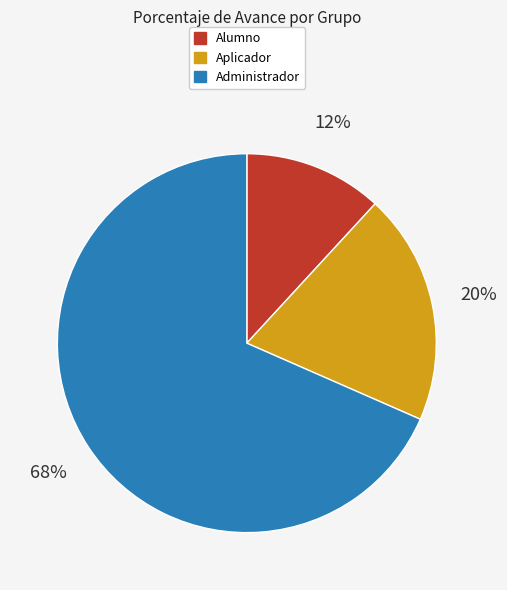

Is it true that Aplicador is 20% of the pie?

True